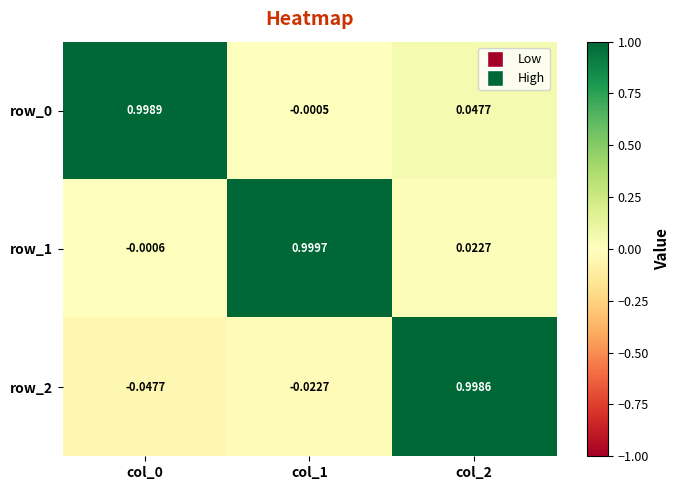

How many positive values does the row_1 series have?

2